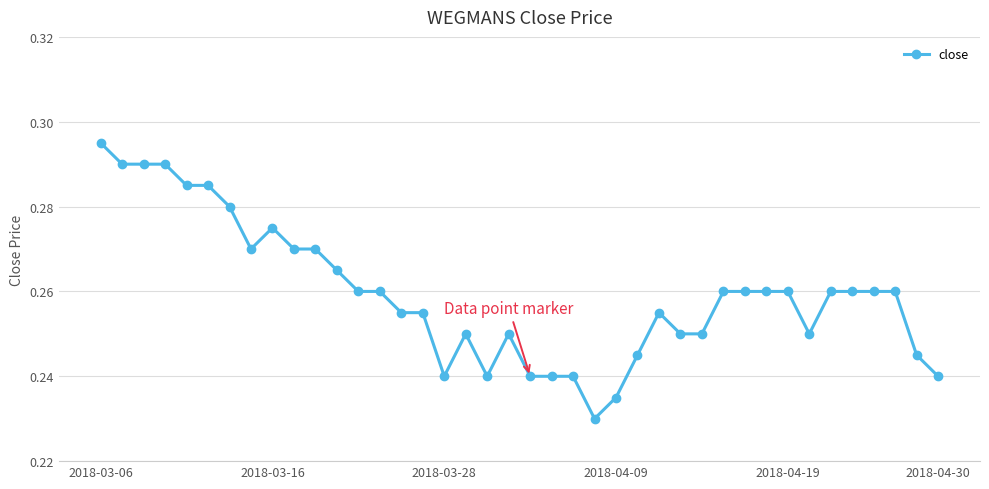

What is the sum of all values?

10.4